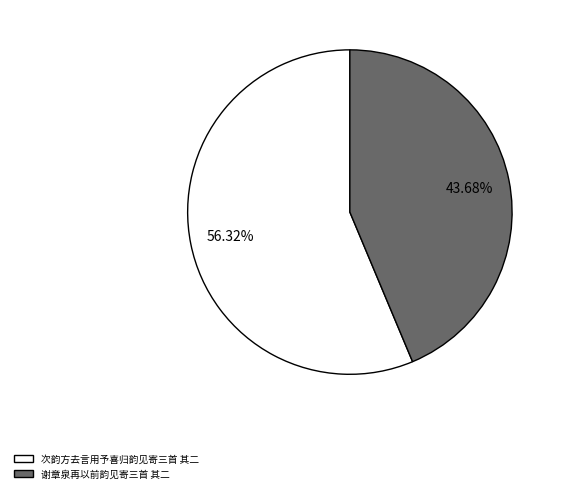

What percentage is the 谢章泉再以前韵见寄三首 其二 slice, to the nearest percent?

44%